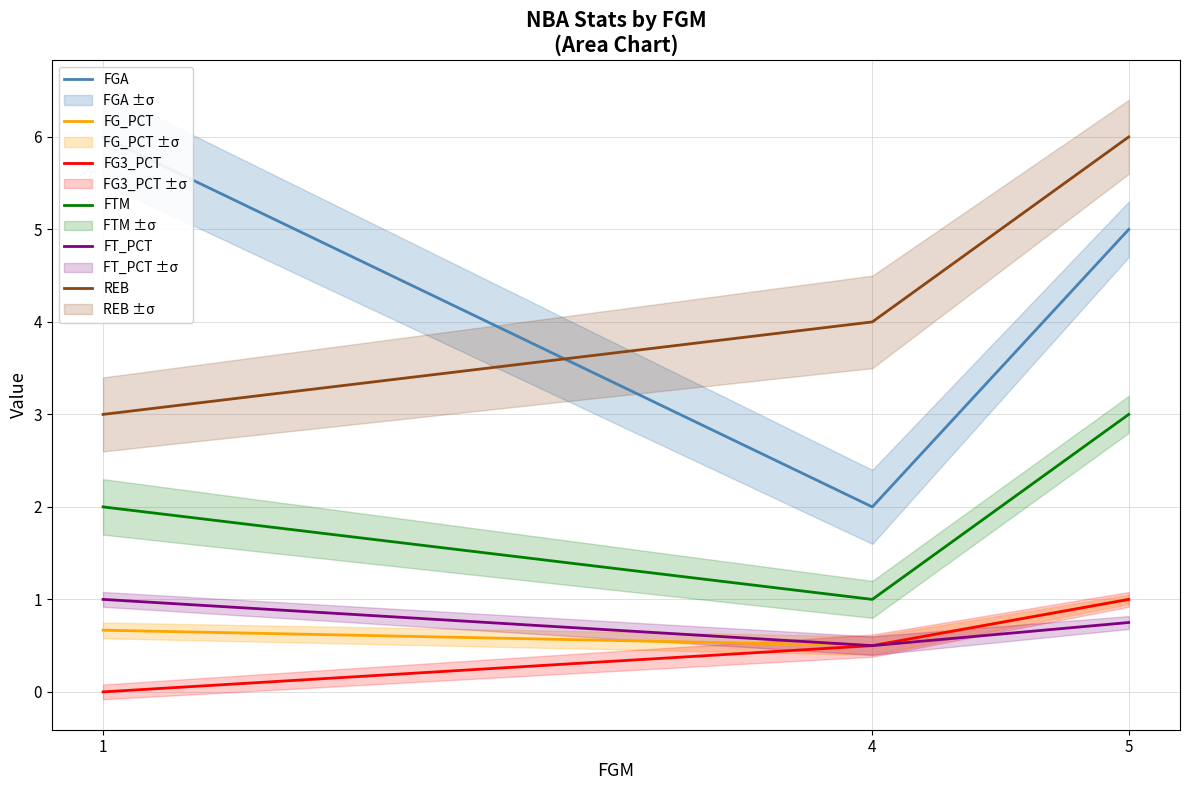

Which series has the largest total across all categories?

FGA